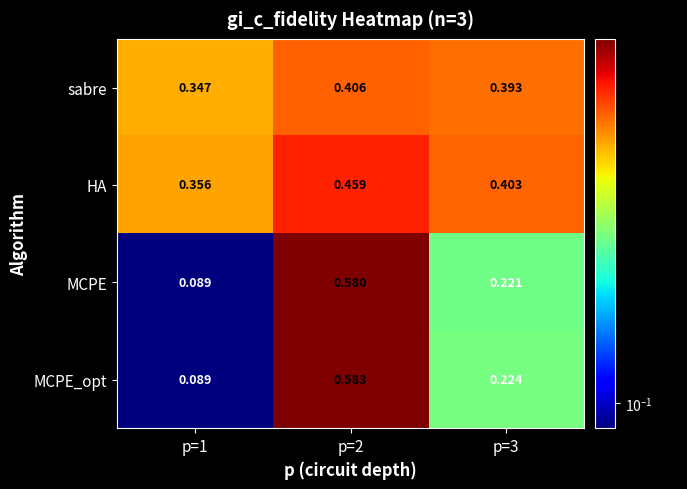

Which series has the largest range (max minus min)?

MCPE_opt